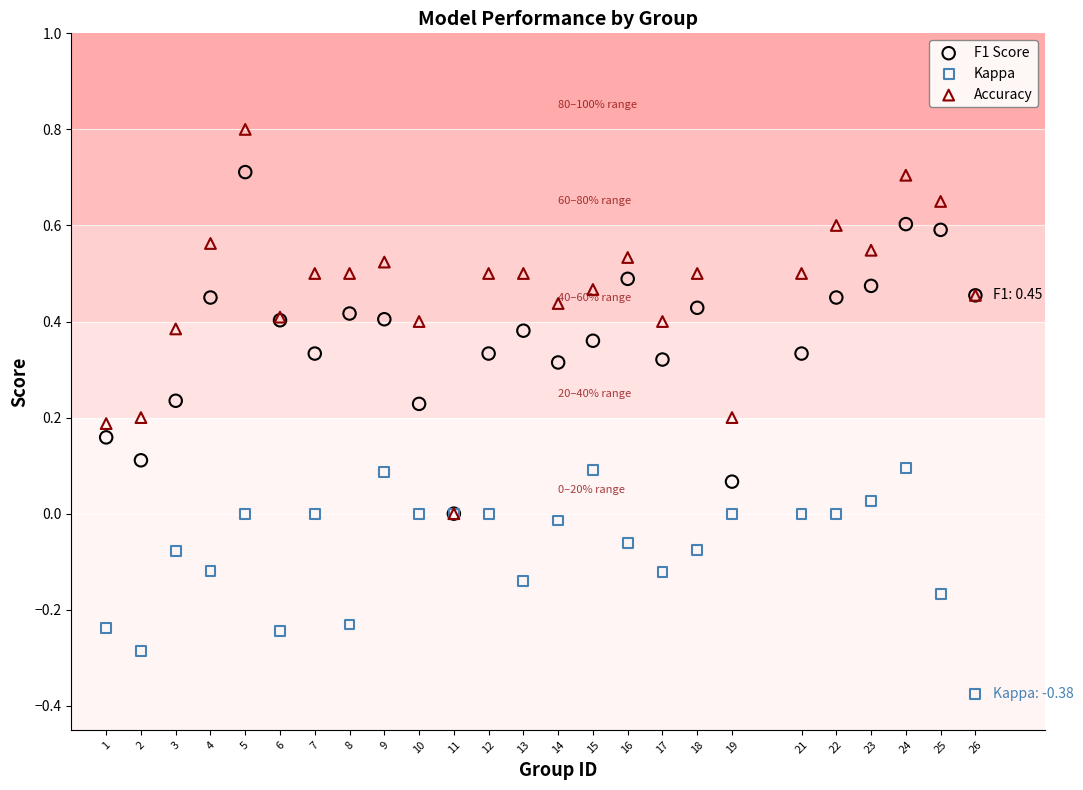

What are all the series names shown in the legend?

F1 Score, Kappa, Accuracy